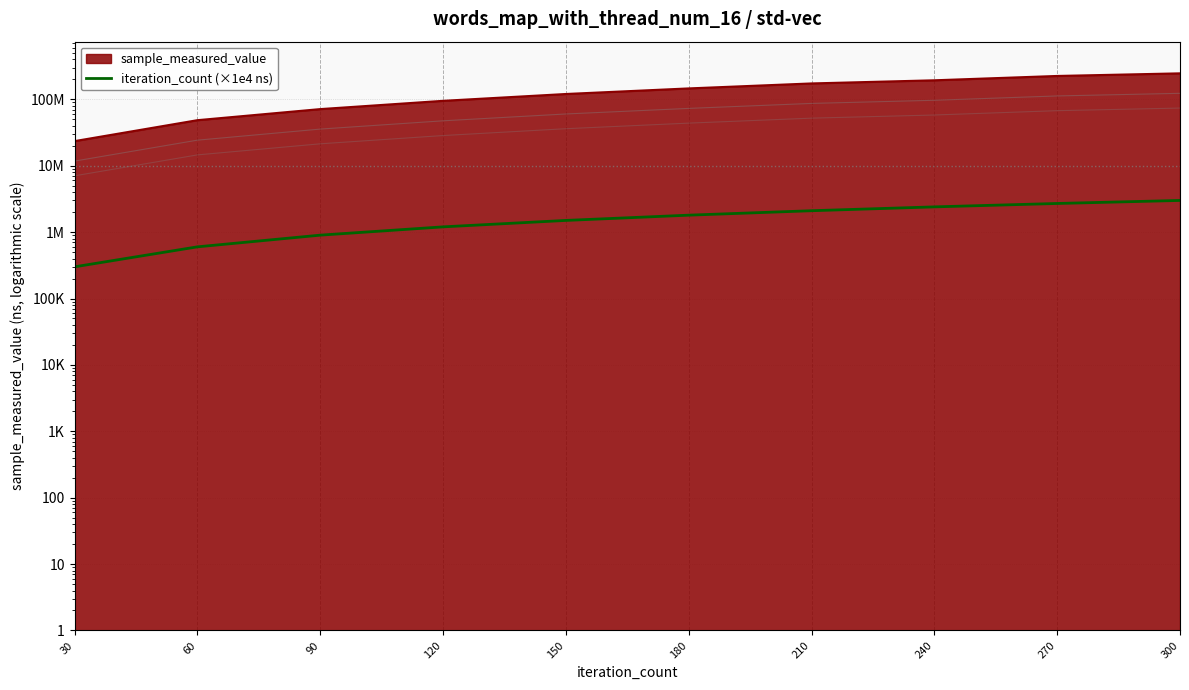

What is the value of the 4th point from the left?

1200000